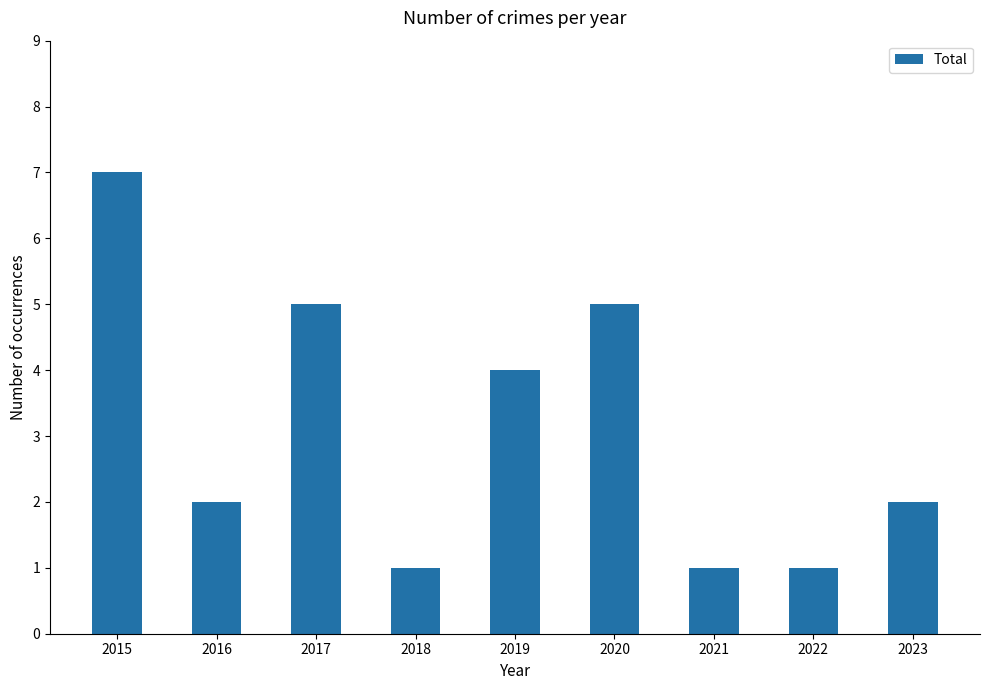

What is the value of the 6th bar from the left?

5